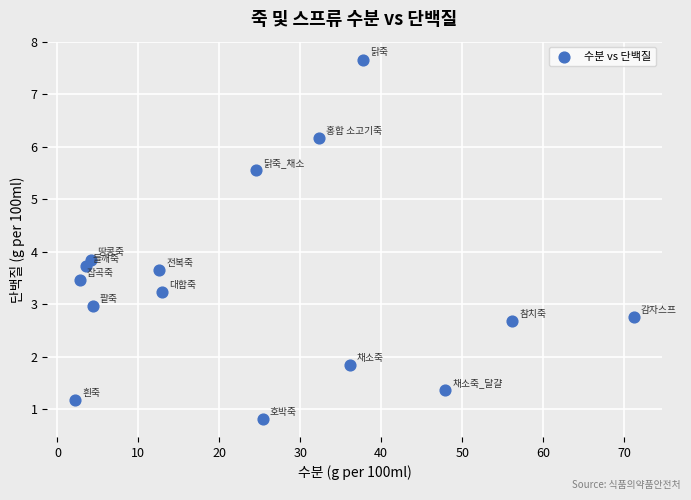

What Y value in the scatter plot is closest to 4?

3.9